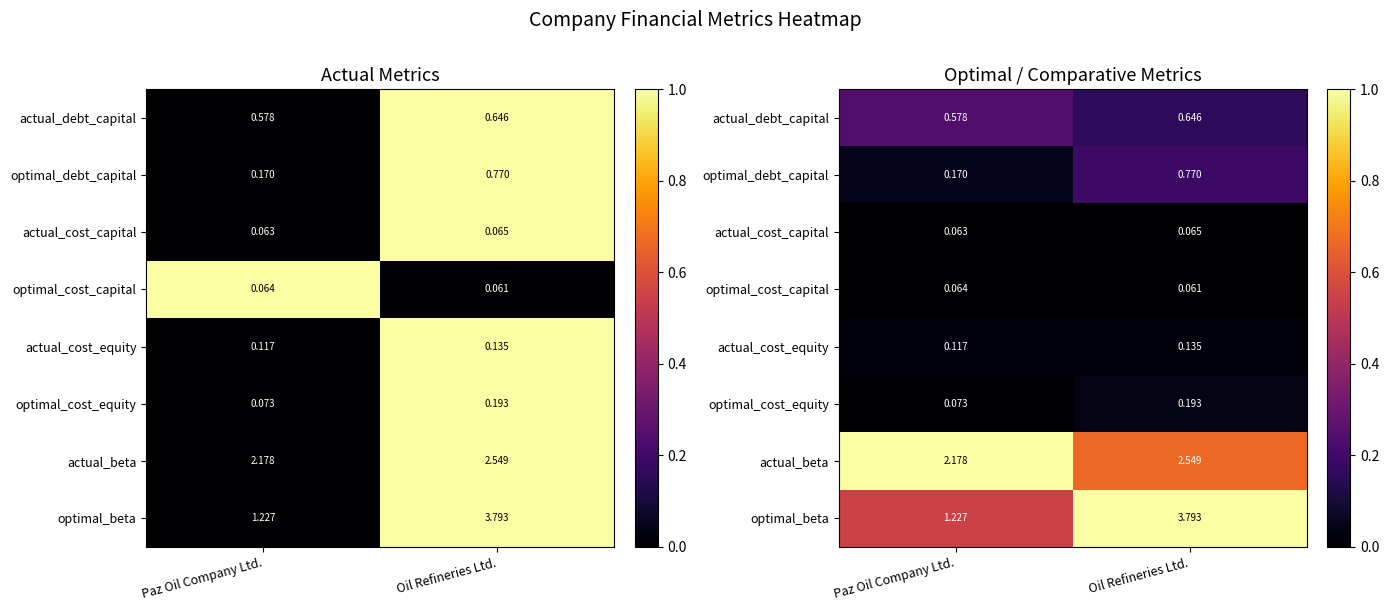

Where is optimal_cost_equity nearest to the value 0?

Paz Oil Company Ltd.